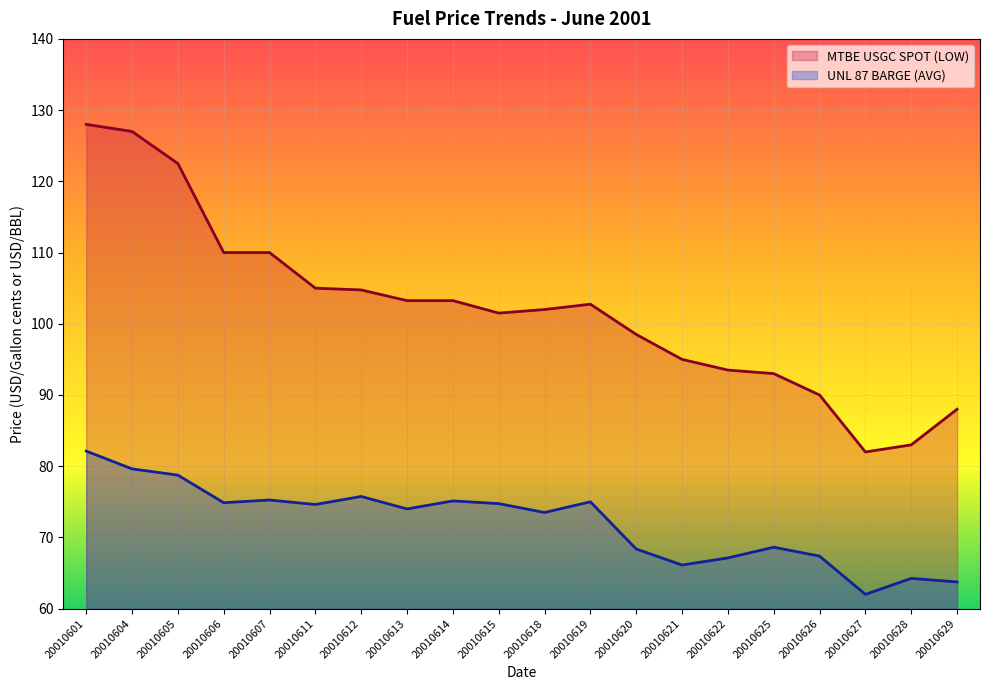

Rank the series at 20010622 from lowest to highest value.

UNL 87 BARGE (AVG), MTBE USGC SPOT (LOW)